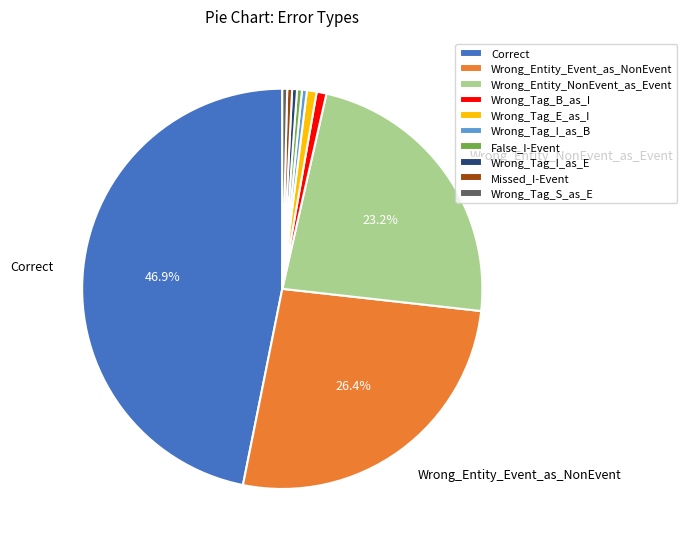

To the nearest percent, what is the difference between the largest and smallest slice percentages?

46%